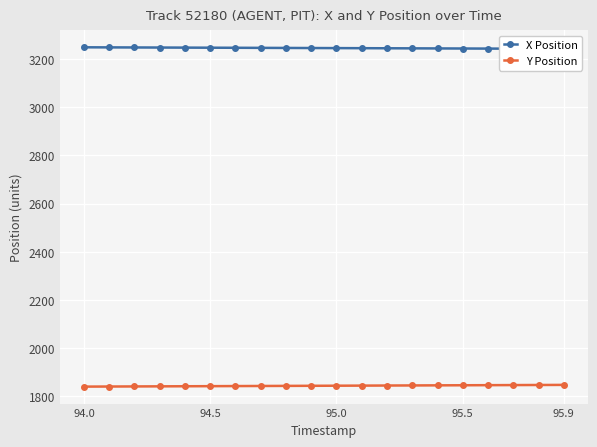

At how many categories does at least one series exceed 2073?

20